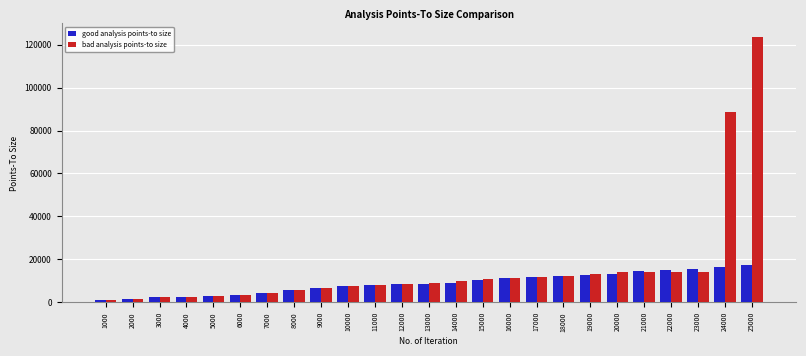

At which category is the sum across all series the highest?

25000